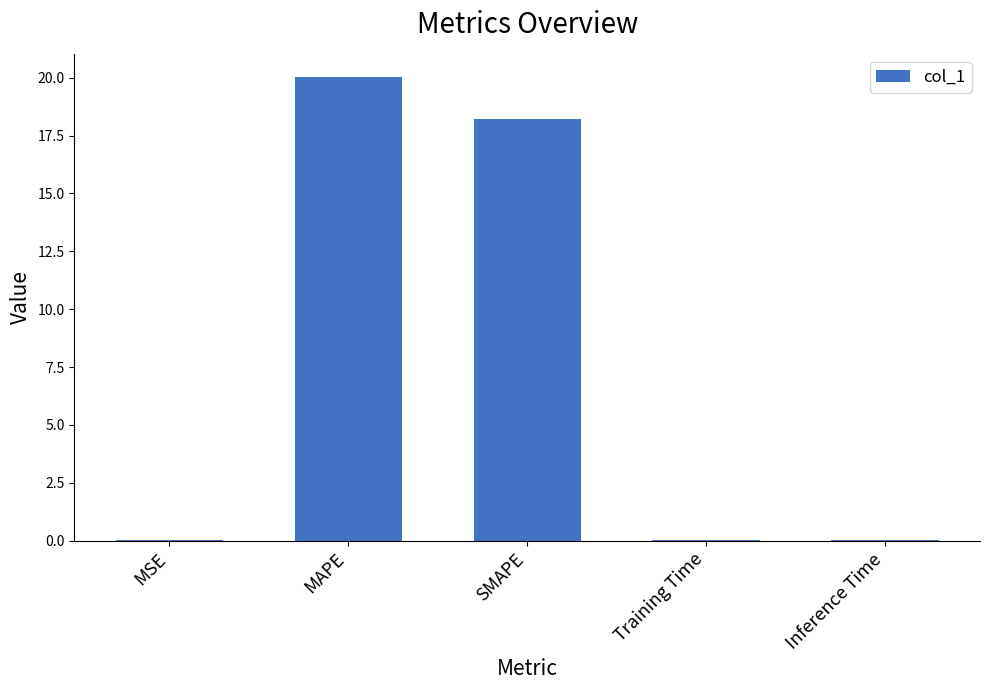

What is the sum of the values at SMAPE and MAPE?

38.2